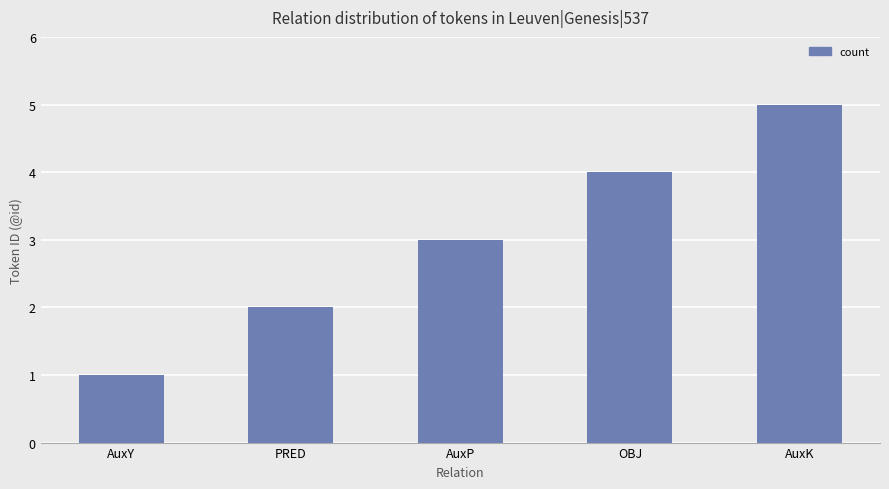

At which category does the chart reach its minimum across all series?

AuxY